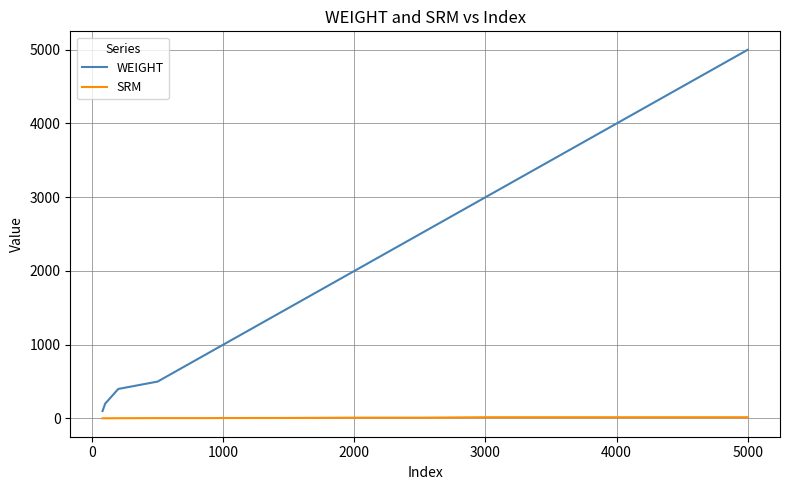

True or false: WEIGHT and SRM intersect in this chart.

False